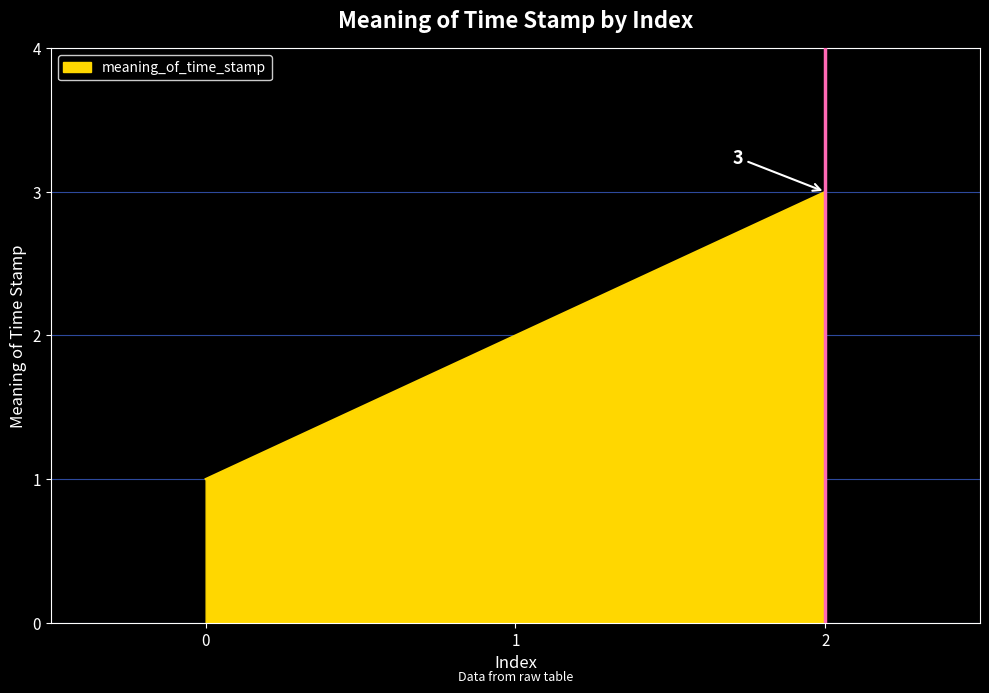

What is the sum of all values?

6